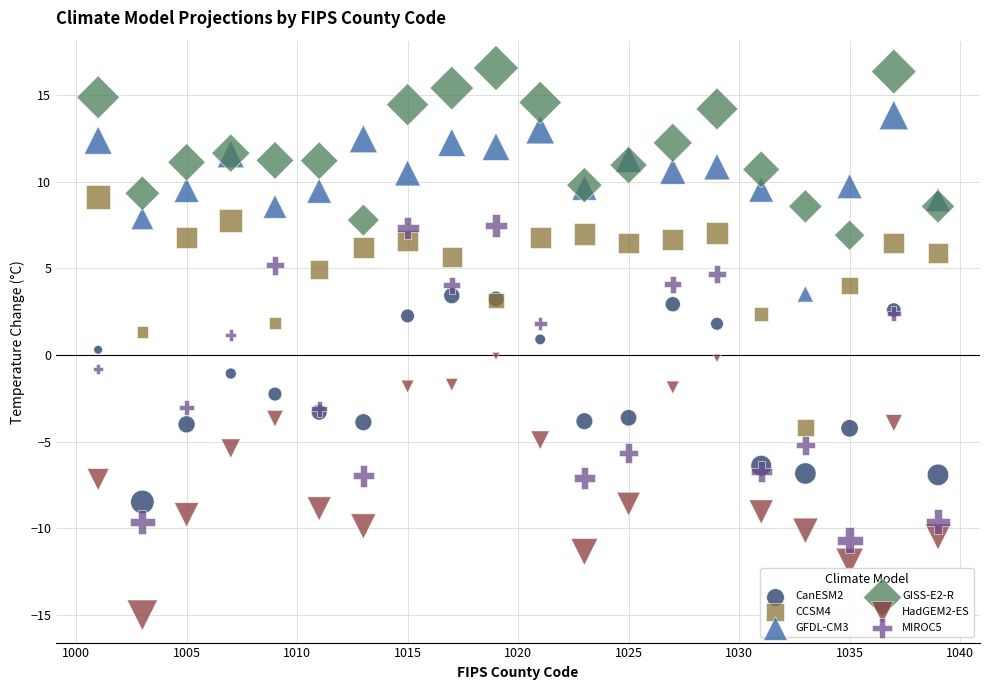

Which series has the widest spread of Y values?

MIROC5